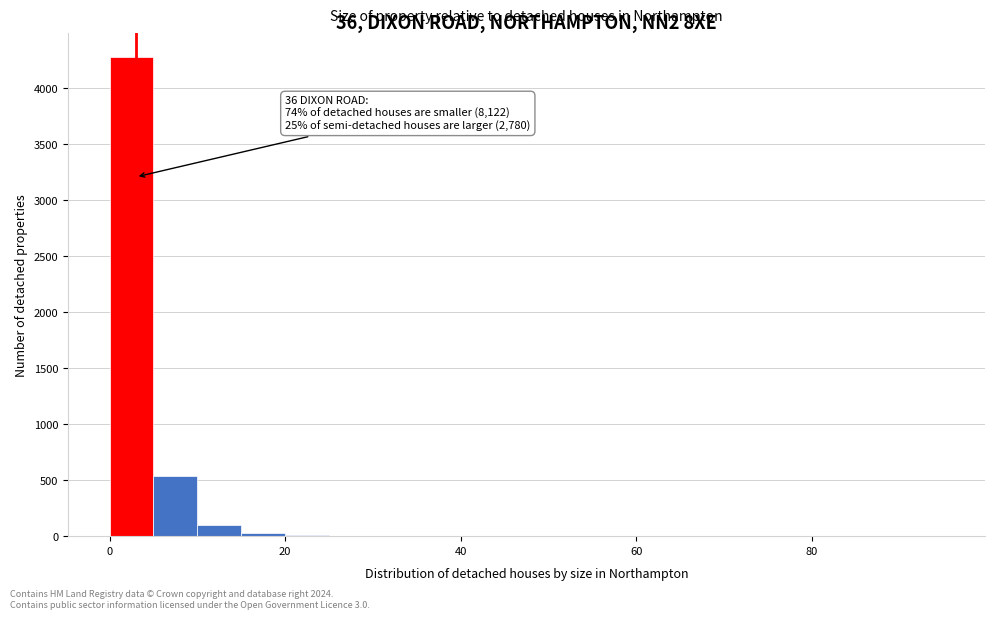

Read against the x-axis, roughly where is the centre of the tallest bar?

2